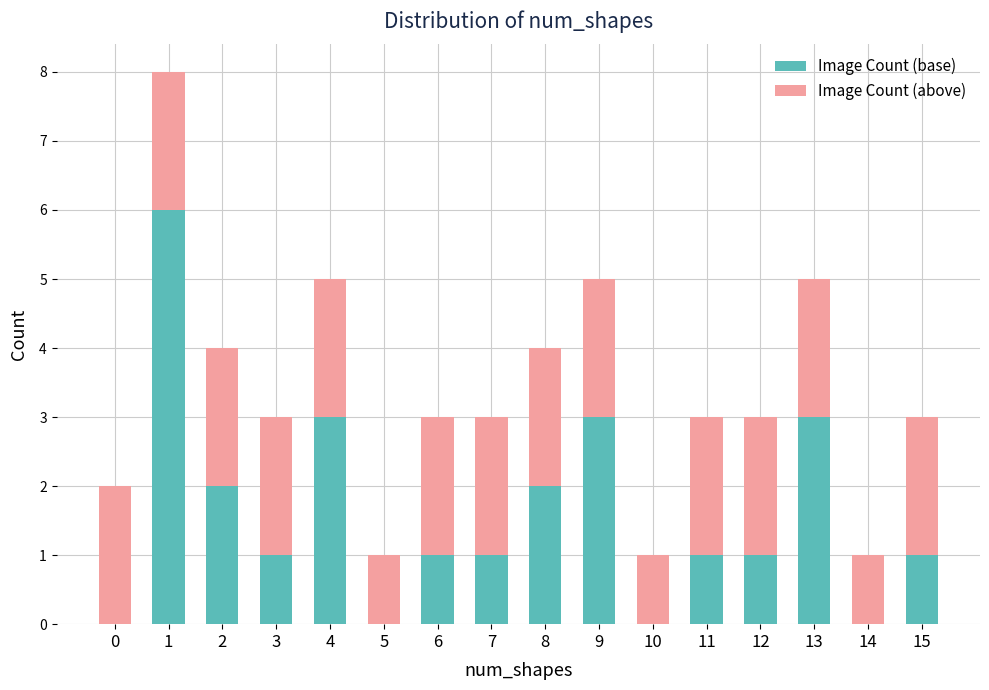

What is the maximum value for Image Count (base)?

6